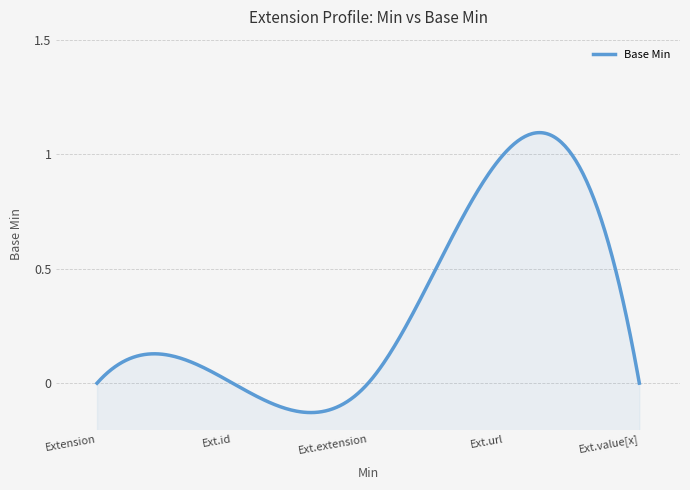

Where is the data nearest to the value 0?

Extension